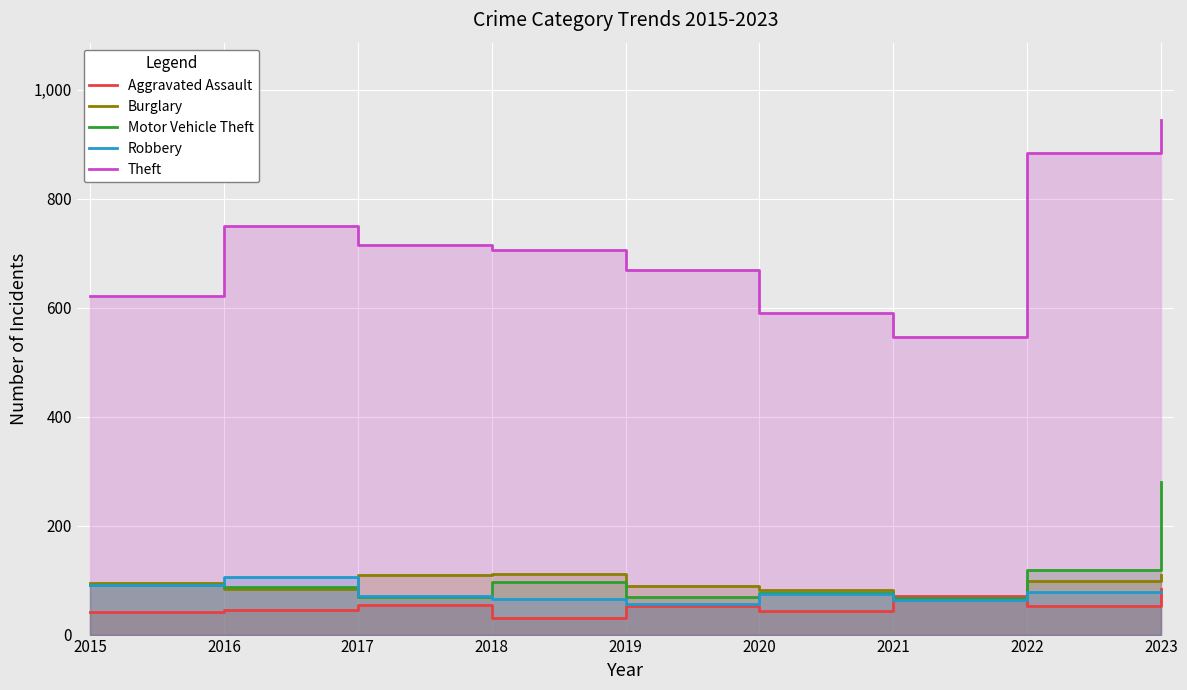

True or false: Burglary has more than 2 interior local peaks.

False